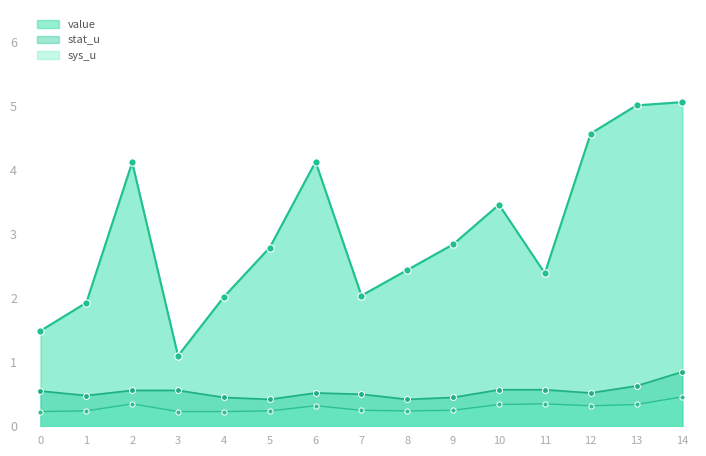

Which series contains the highest Y value?

value